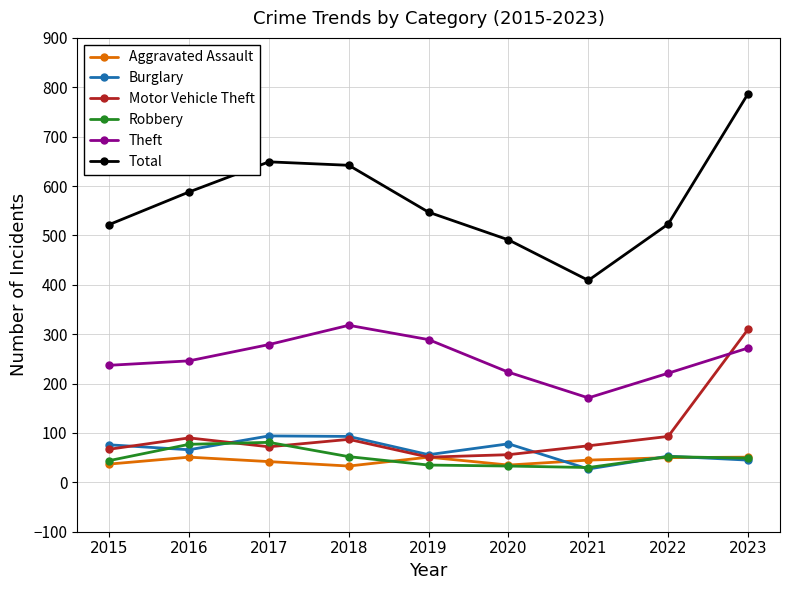

What is the value of the Motor Vehicle Theft point at the 6th from the left?

56